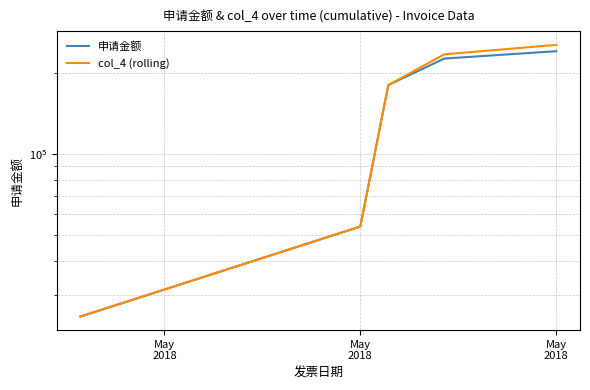

What are all the series names shown in the legend?

申请金额, col_4 (rolling)